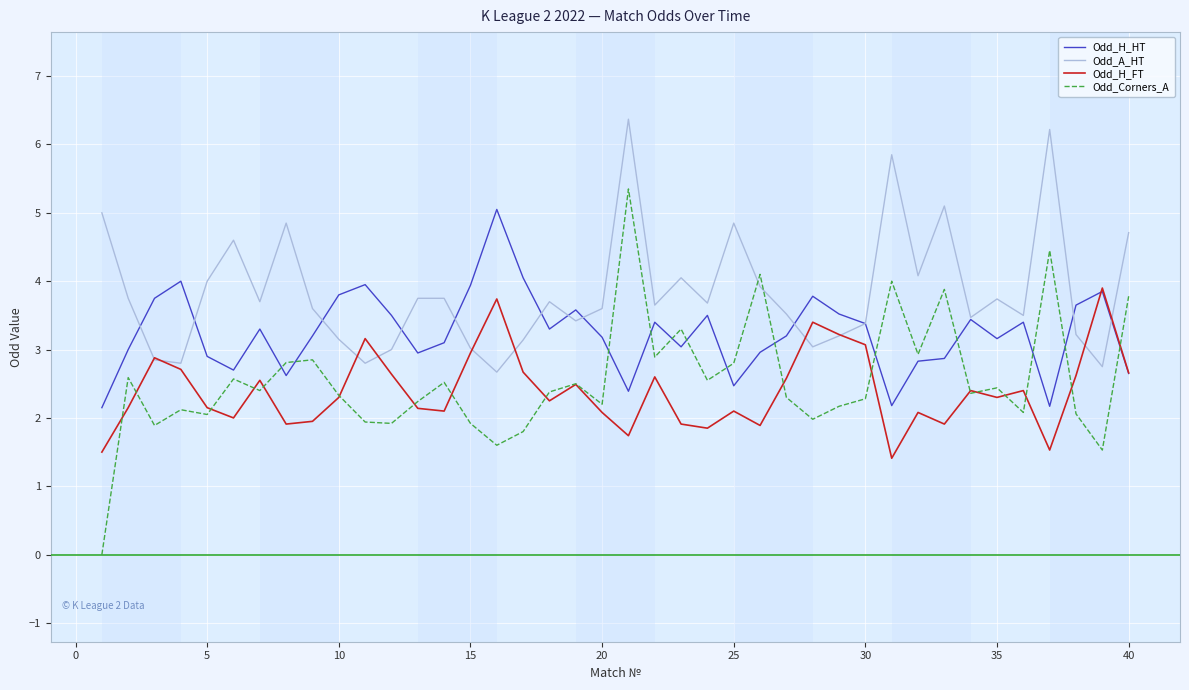

What is the greatest value displayed?

6.4